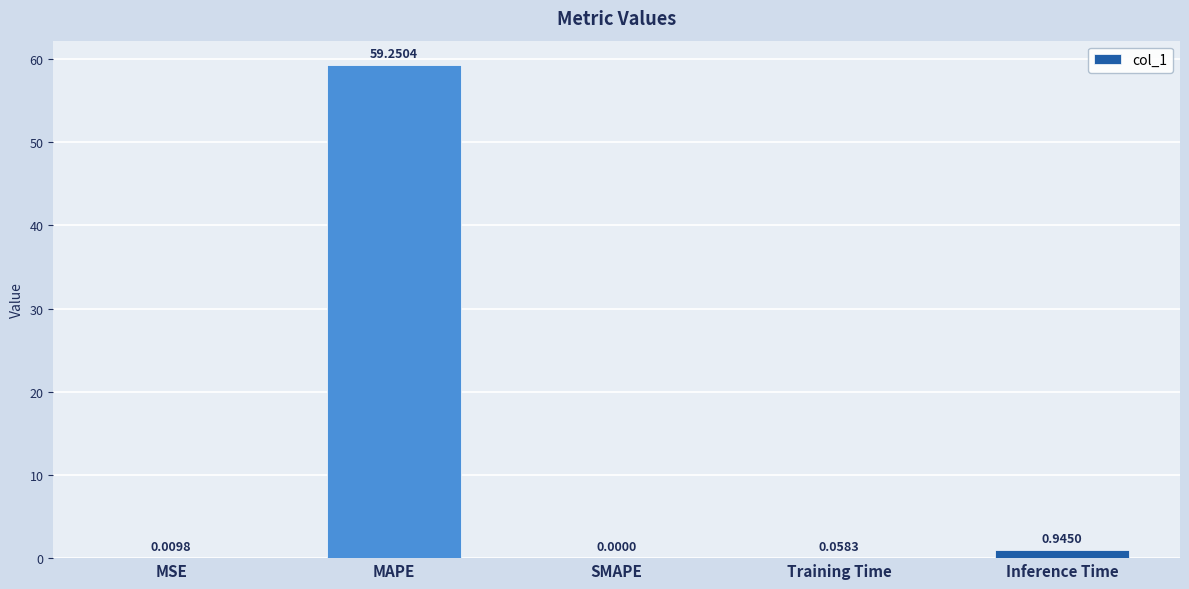

What is the change in value from MAPE to SMAPE?

-59.3